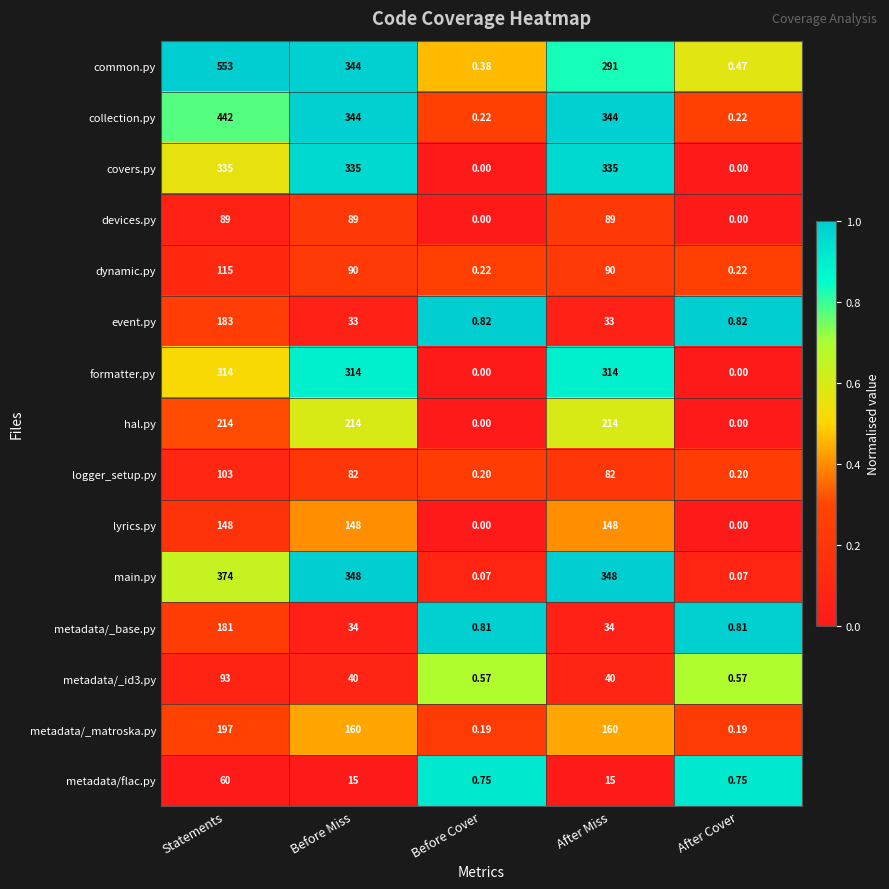

List the series in order of their peak value, highest first.

common.py, collection.py, main.py, covers.py, formatter.py, hal.py, metadata/_matroska.py, event.py, metadata/_base.py, lyrics.py, dynamic.py, logger_setup.py, metadata/_id3.py, devices.py, metadata/flac.py